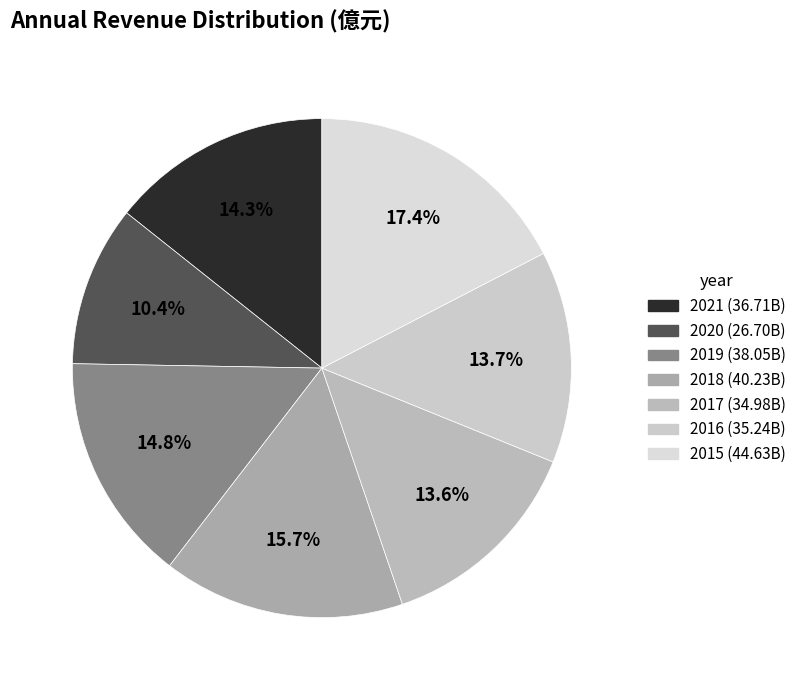

To the nearest percent, what is the difference between the largest and smallest slice percentages?

7%